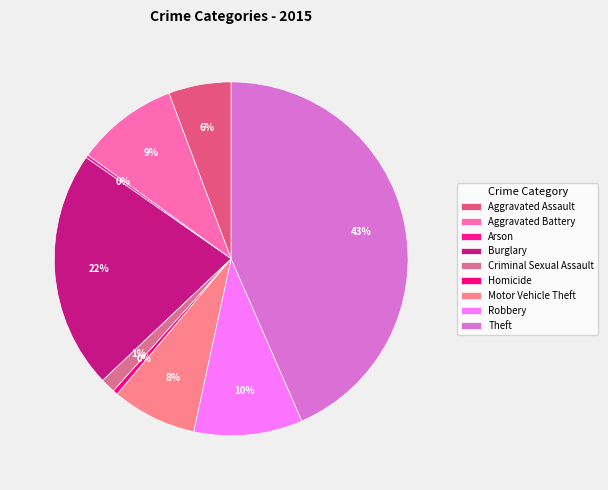

The Aggravated Assault slice represents 6% of the pie. True or false?

True